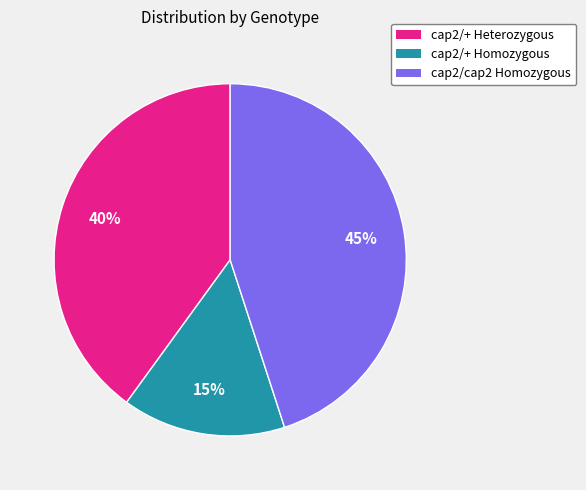

Is there a majority slice in this chart?

No